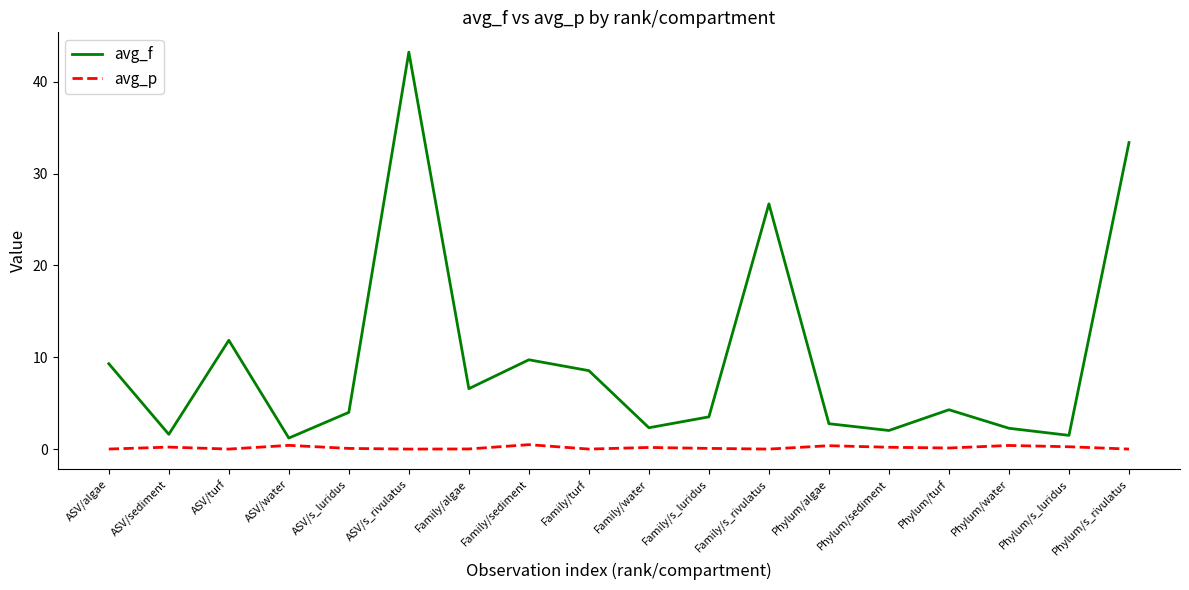

True or false: avg_p has more than 1 points higher than both neighbors.

True